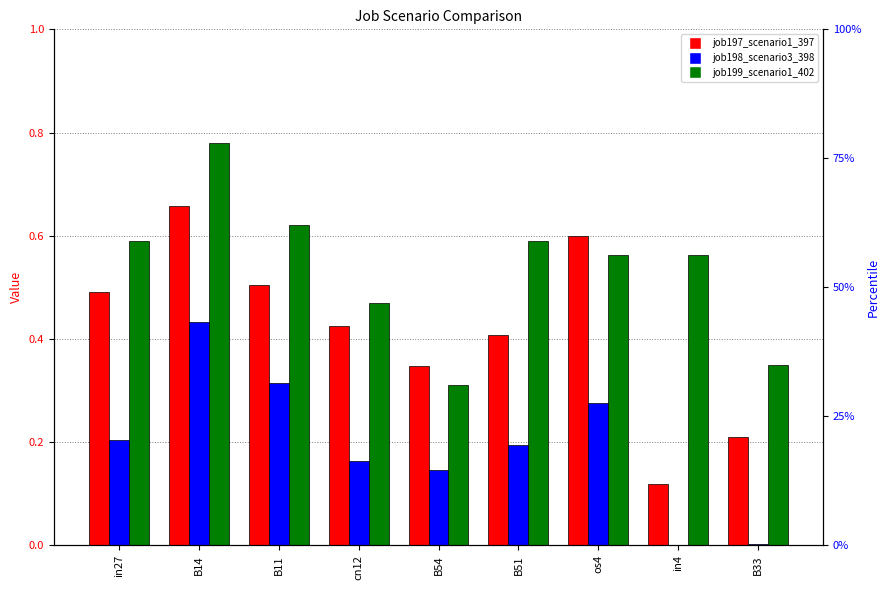

The value of job197_scenario1_397 at in4 is 0.1. True or false?

False